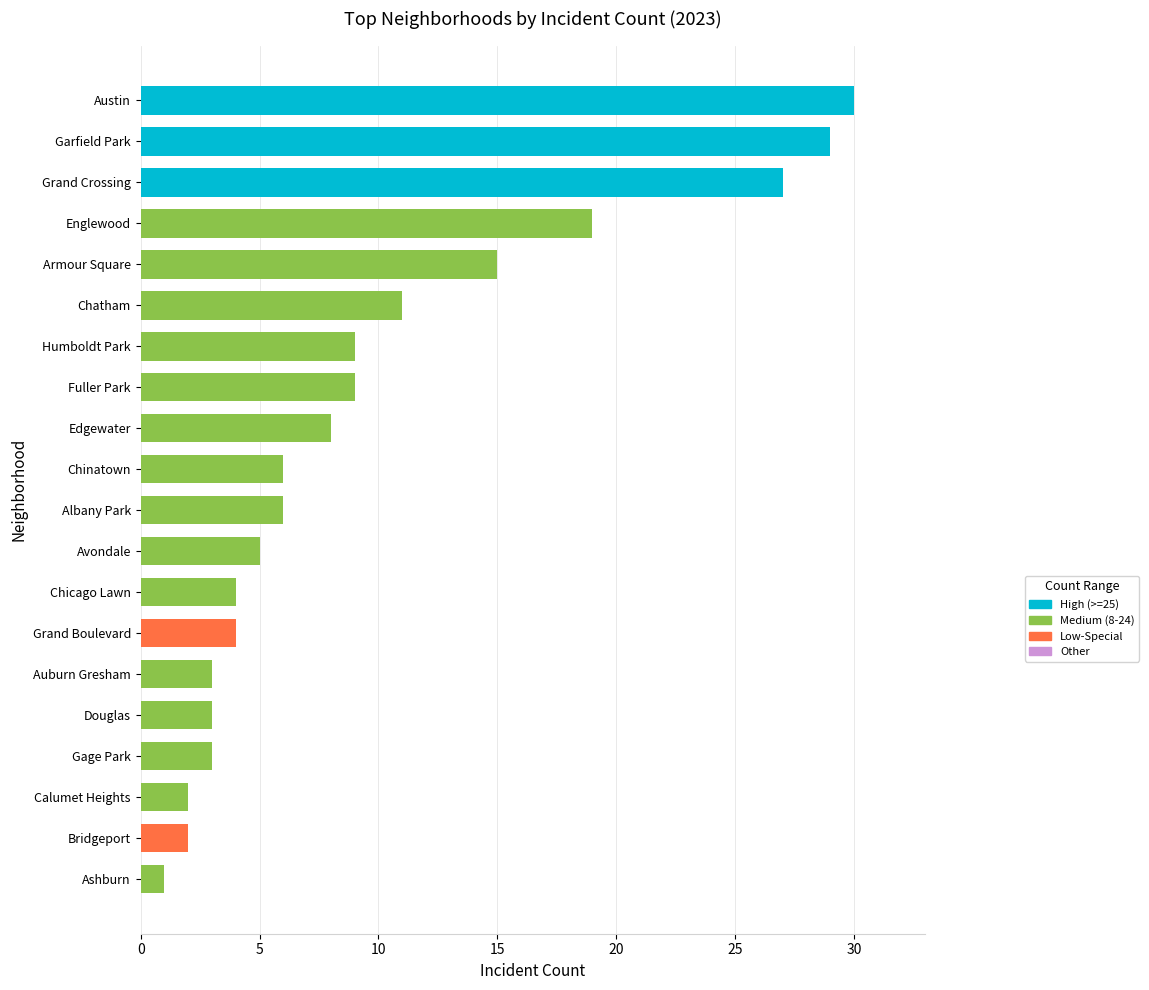

What is the sum of all values?

196